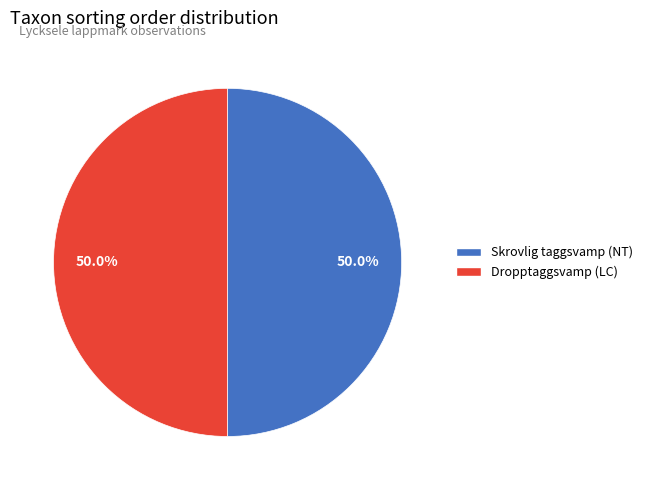

Is it true that Skrovlig taggsvamp (NT) is 36% of the pie?

False